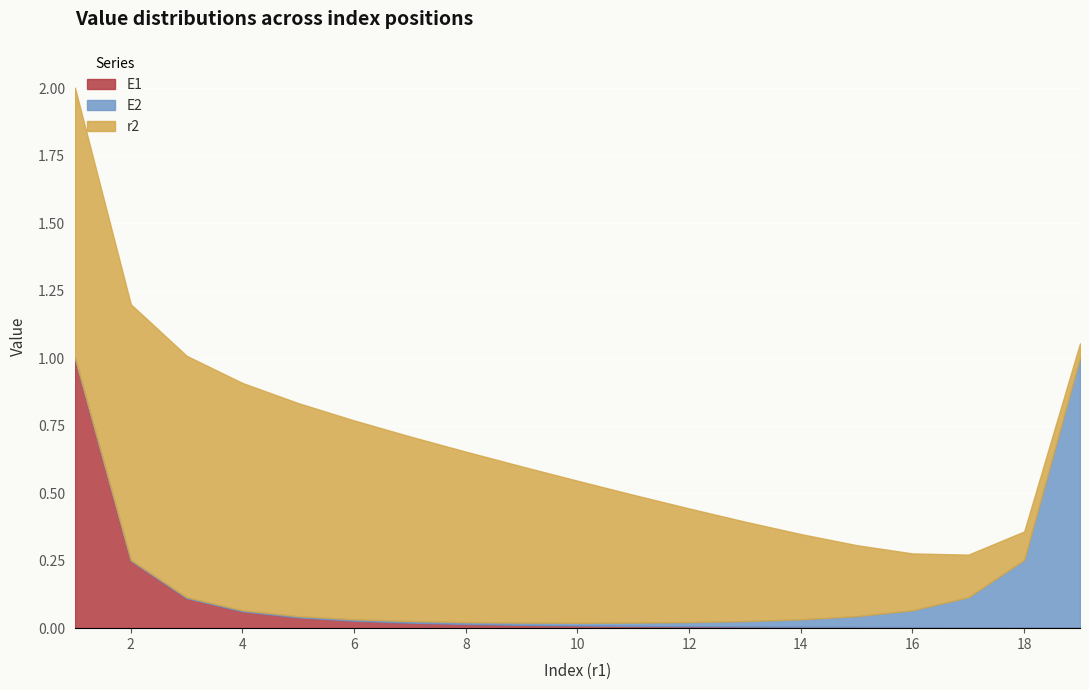

How many series are shown in this chart?

3